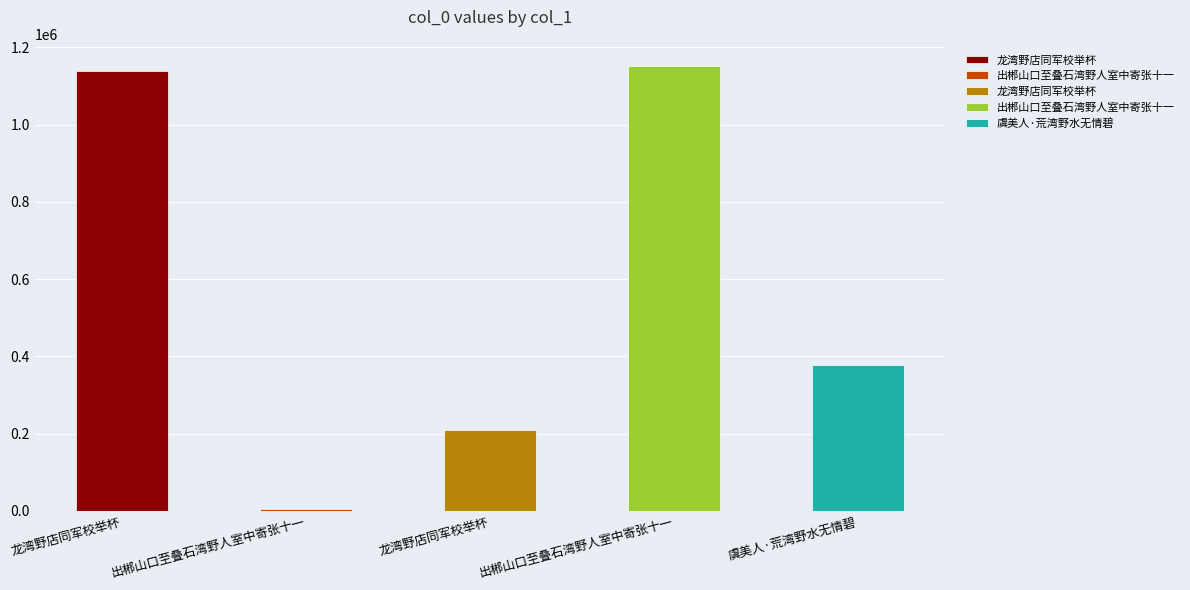

How many data points does each series have?

5